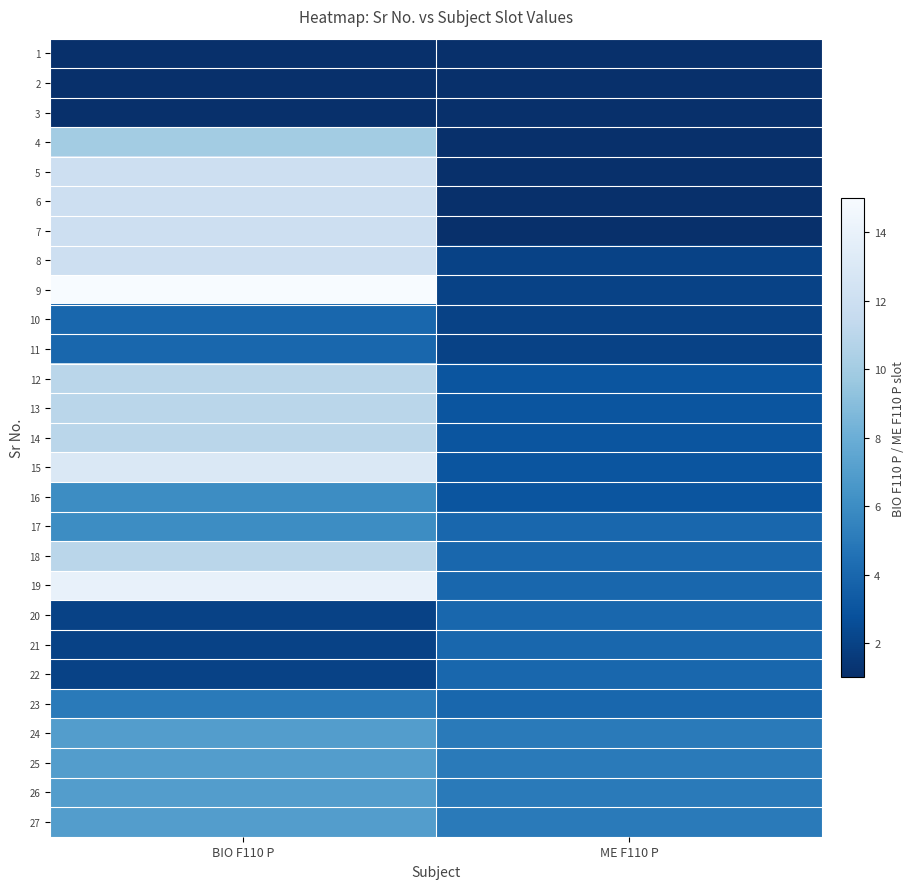

Which category has the lowest value across all series?

BIO F110 P